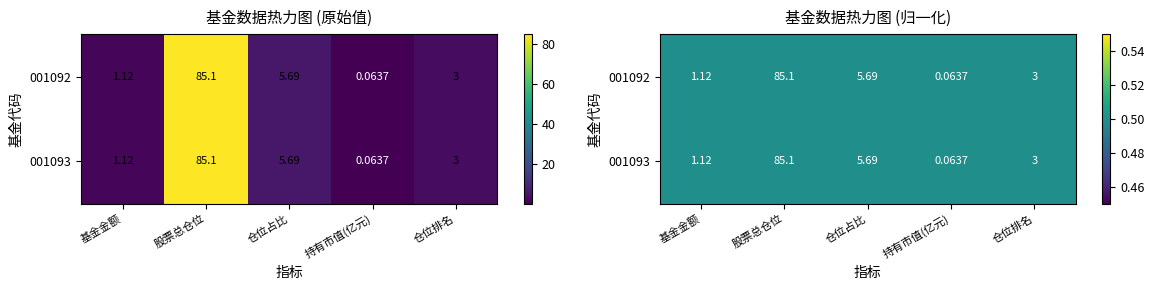

Where is 001092 nearest to the value 42?

仓位占比